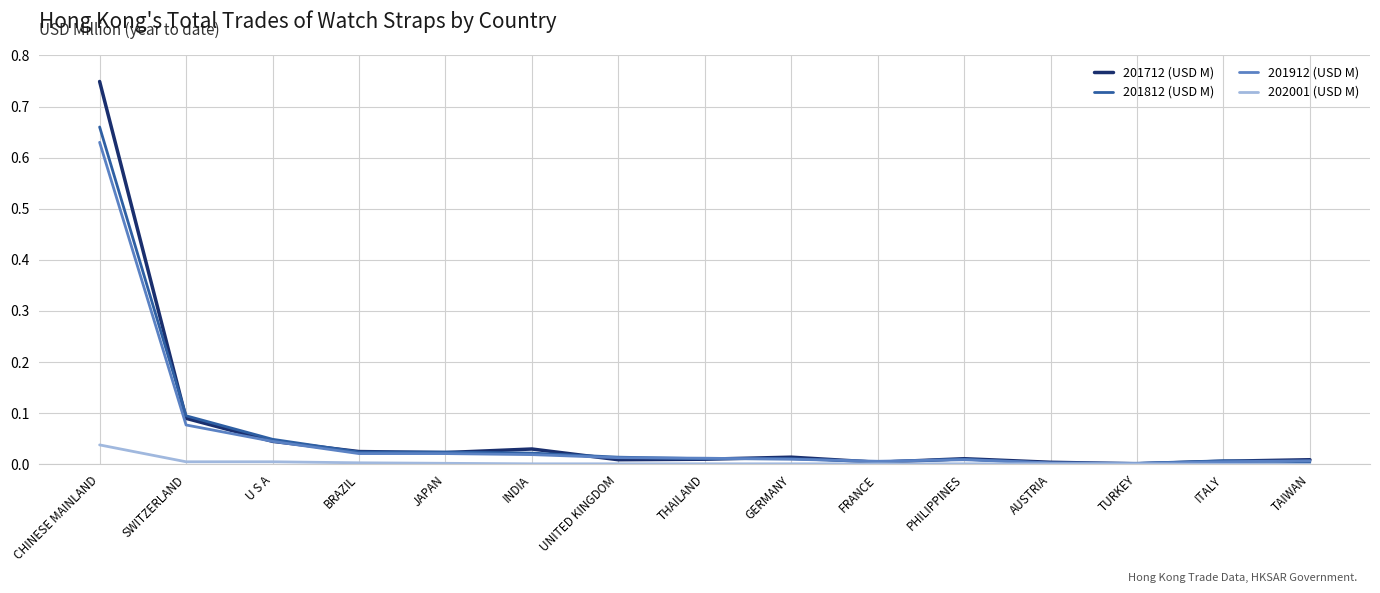

At which category is the sum across all series the highest?

CHINESE MAINLAND